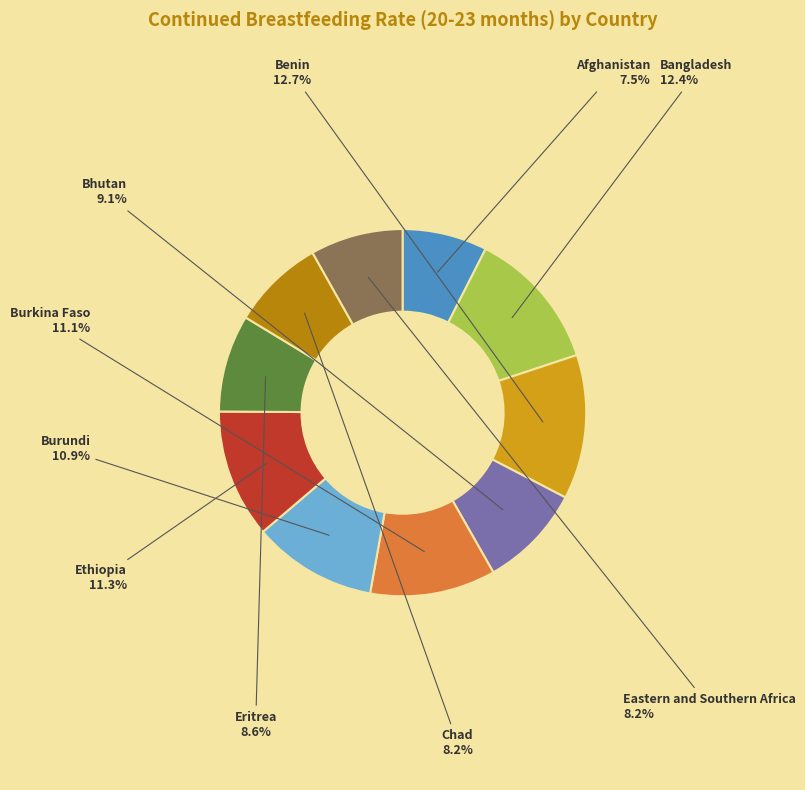

Does Ethiopia account for over 50% of the chart?

No